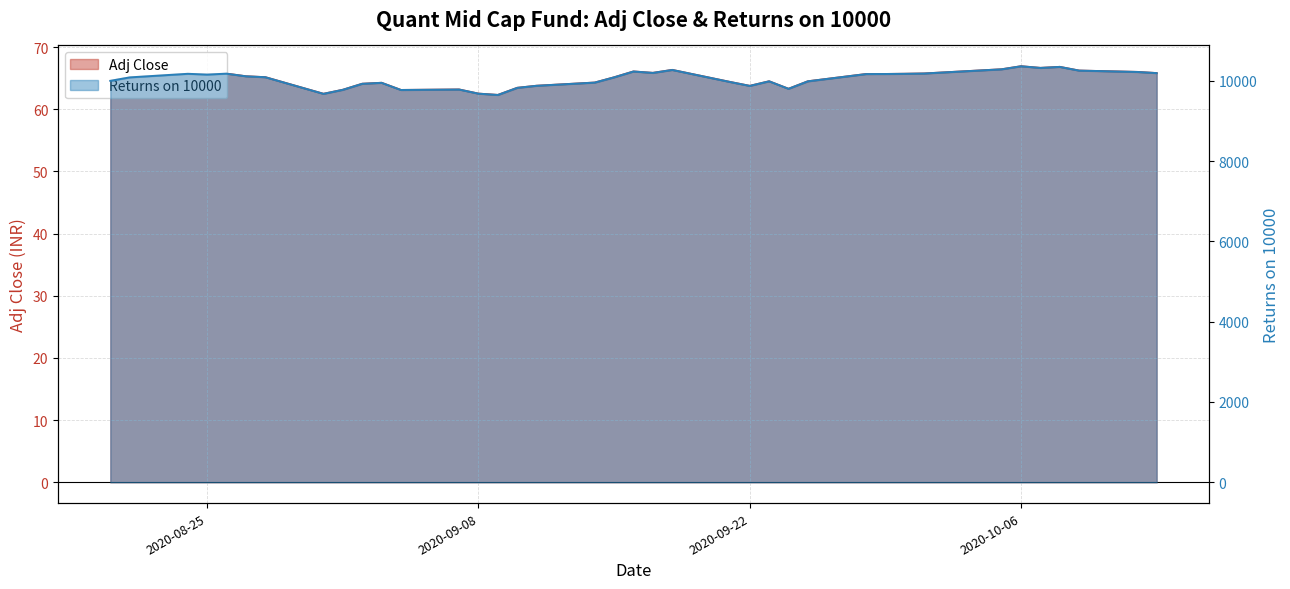

At how many categories does at least one series exceed 476?

38